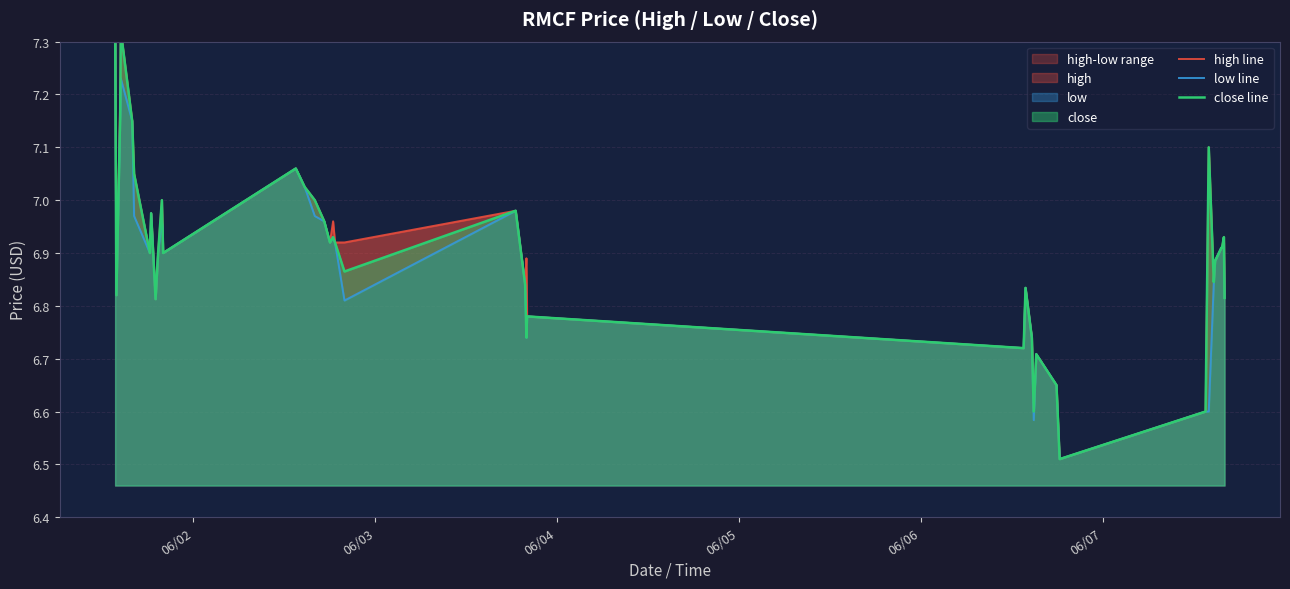

True or false: low line has more than 2 points higher than both neighbors.

True